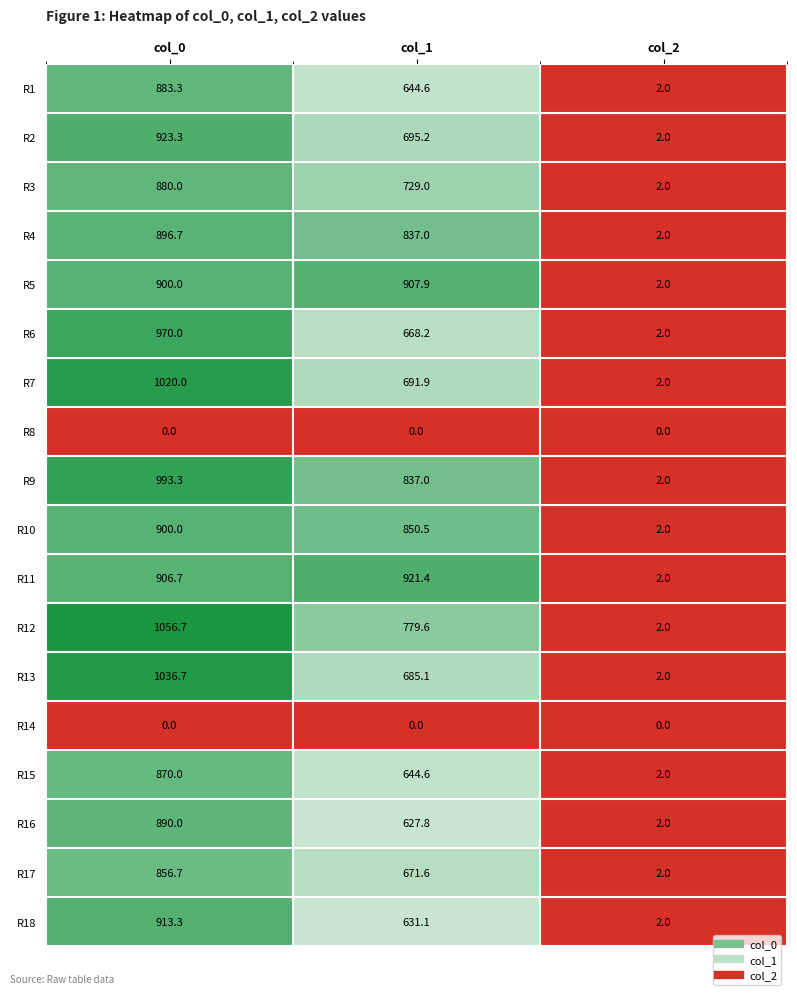

How many categories are shown in the chart?

3